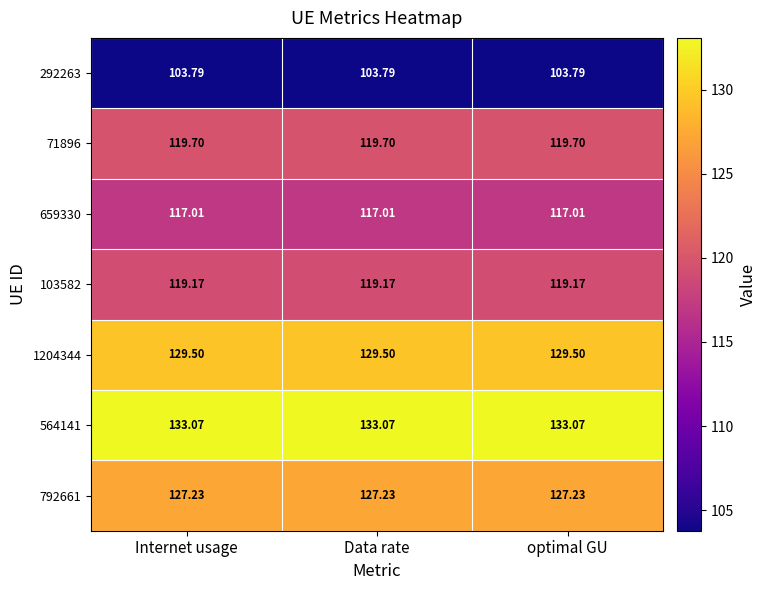

Is the value of 792661 at Internet usage greater than the value of 564141 at Data rate?

No